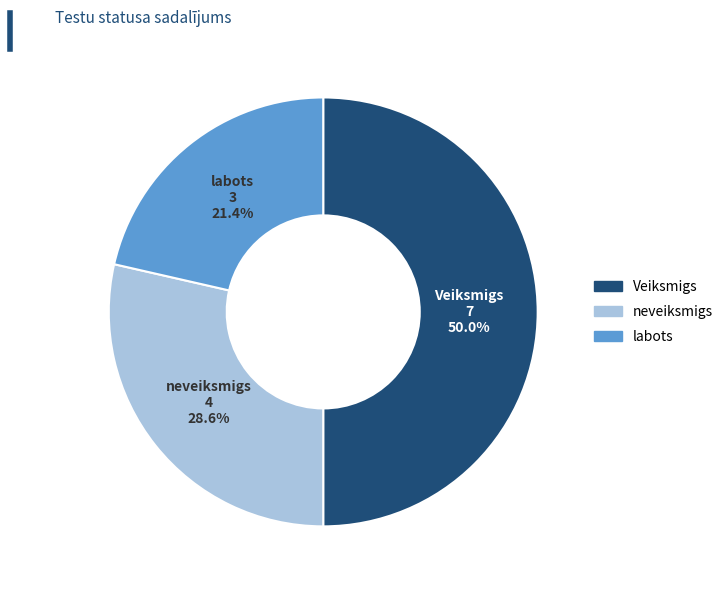

To the nearest percent, what portion does labots represent?

21%